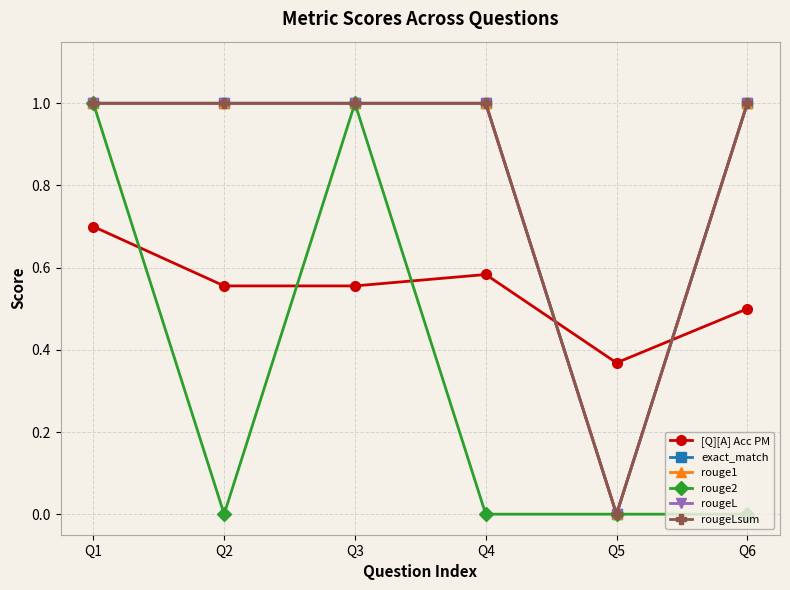

Does the chart have visible grid lines?

Yes